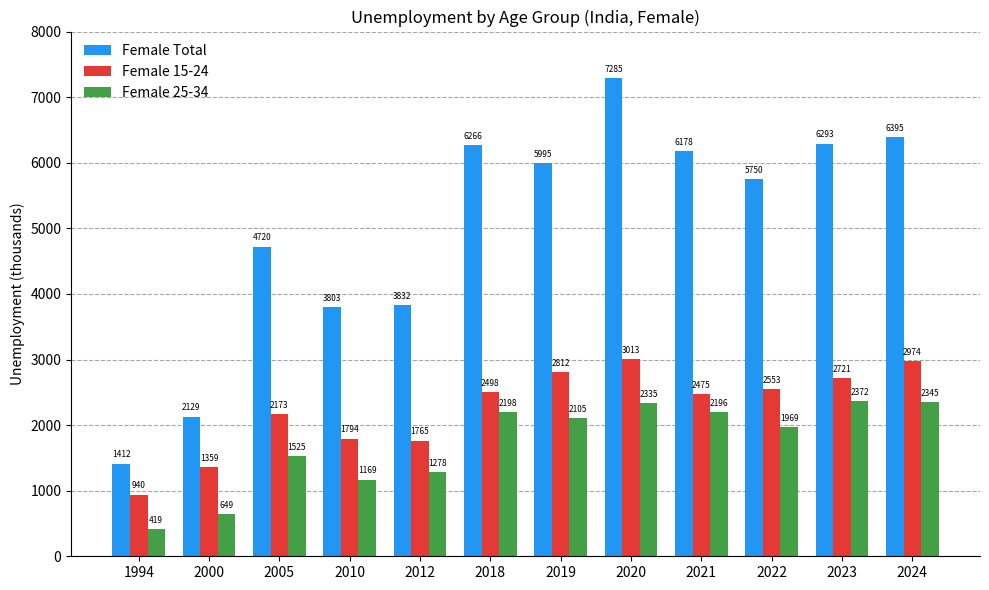

What is the approximate value of Female 25-34 at 2022?

1968.6